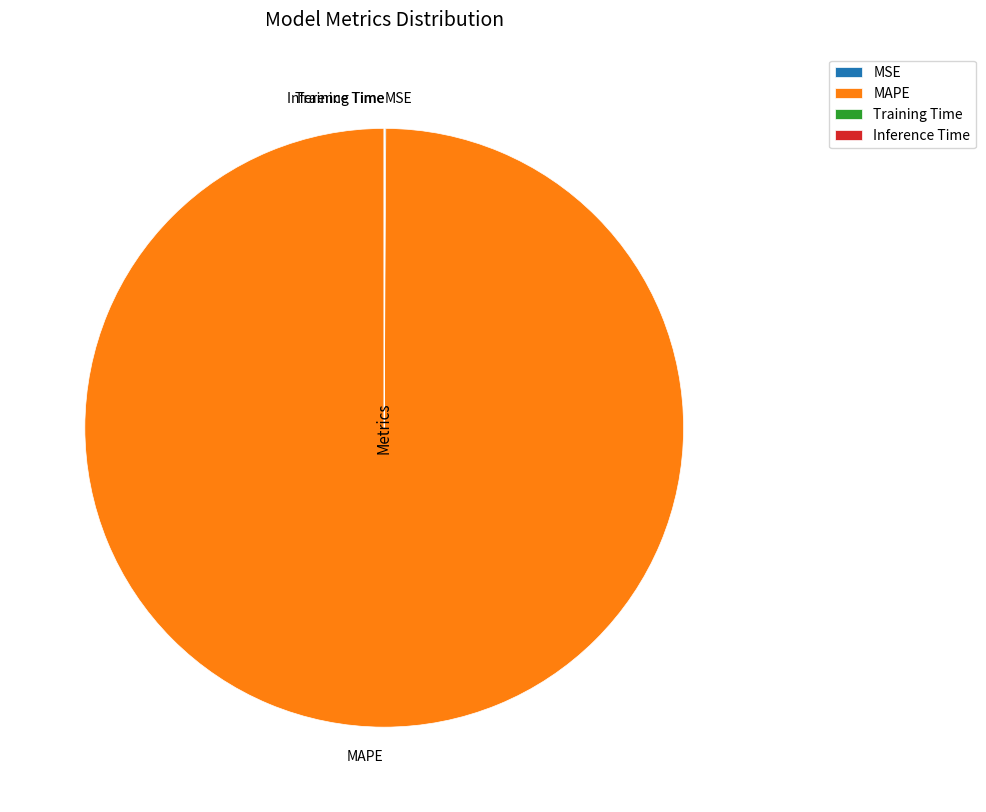

Is there any slice that represents more than half of the pie?

Yes